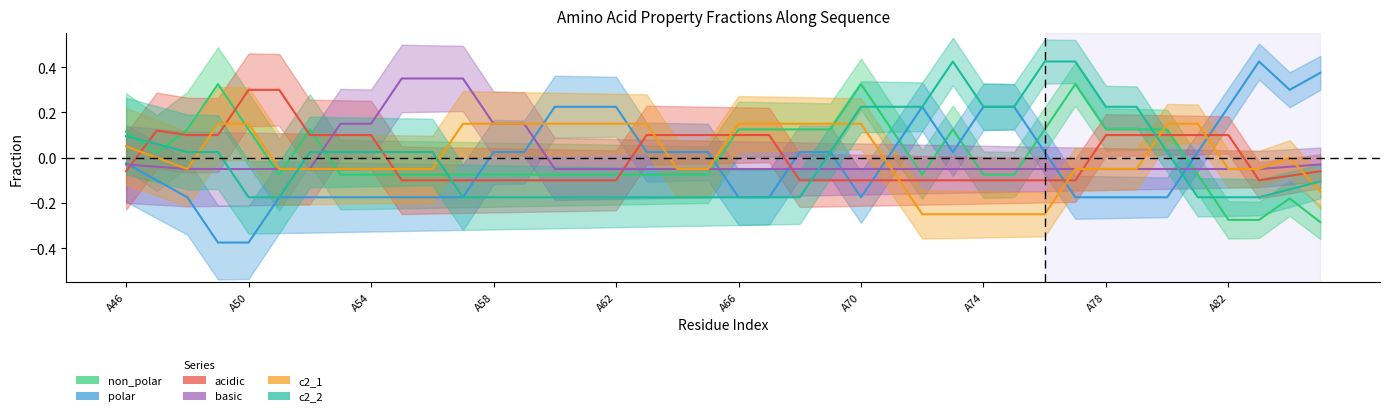

The c2_2 series shows 0 at A83. True or false?

False